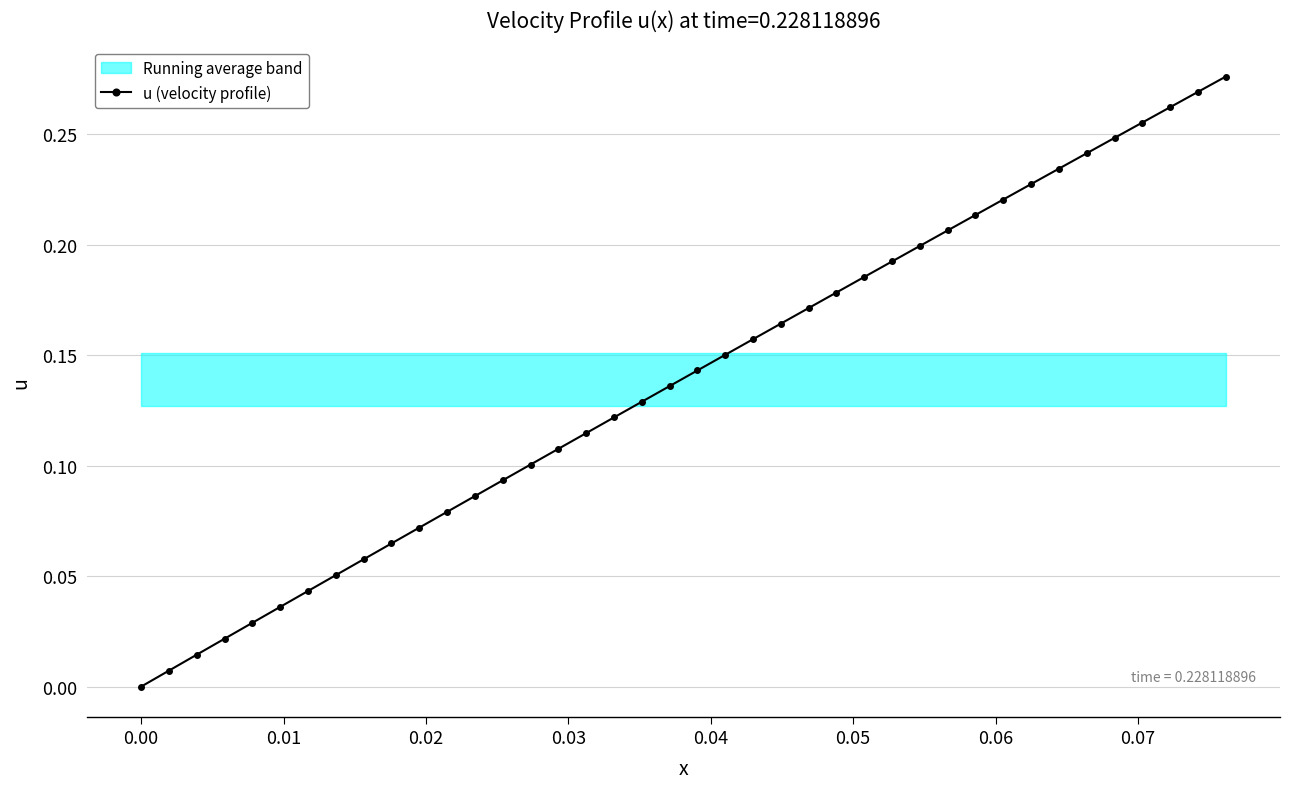

Reading left to right, transcribe all the data shown in this chart.

0.0	0.0	0.0	0.0	0.0	0.0	0.0	0.1	0.1	0.1	0.1	0.1	0.1	0.1	0.1	0.1	0.1	0.1	0.1	0.1	0.1	0.2	0.2	0.2	0.2	0.2	0.2	0.2	0.2	0.2	0.2	0.2	0.2	0.2	0.2	0.2	0.3	0.3	0.3	0.3